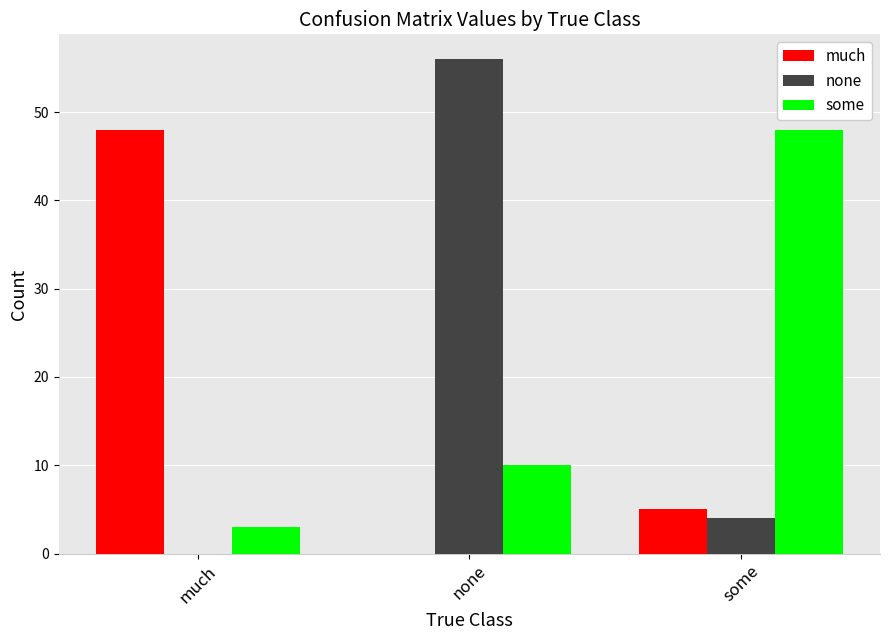

What is the greatest value displayed?

56